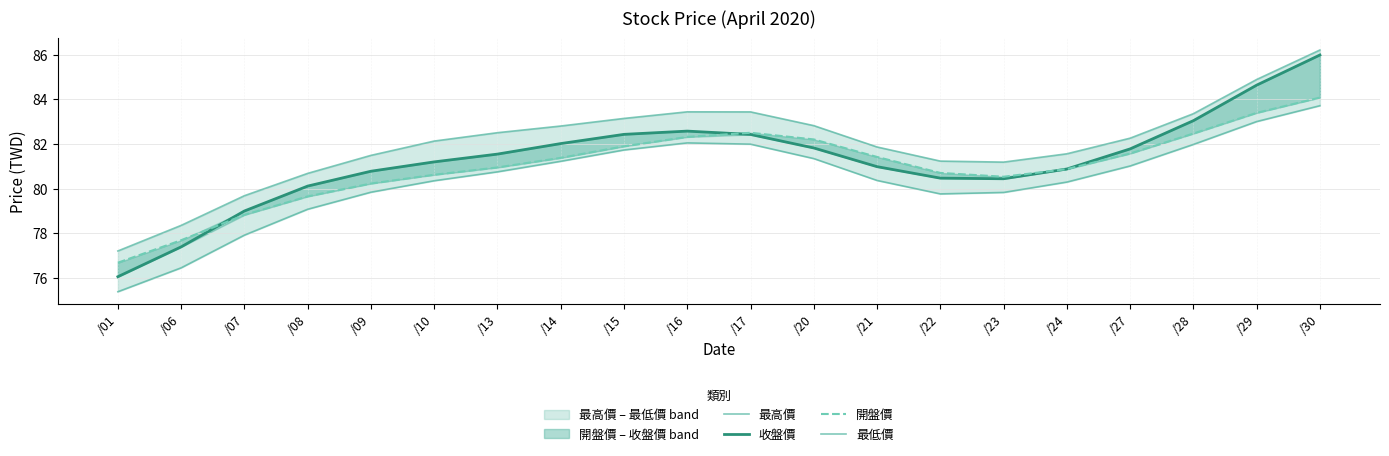

What is the difference between the highest and lowest values at /23?

1.4